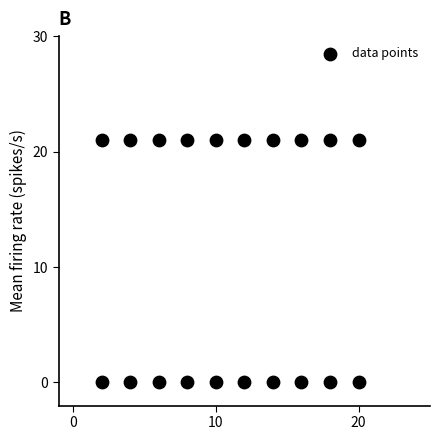

What is the range of X values (max minus min)?

18